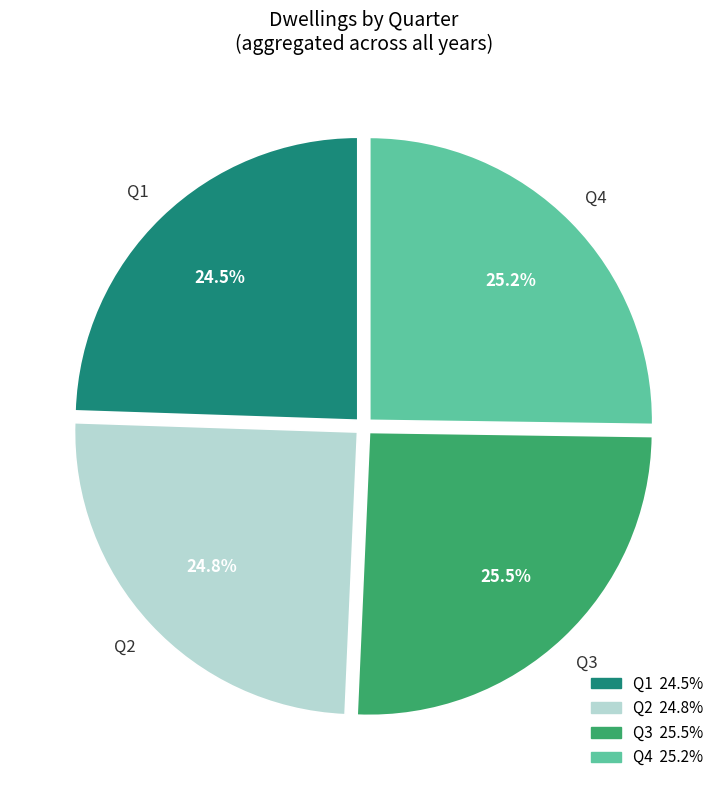

Approximately how many times larger is the value at Q1 compared to Q4?

1.0